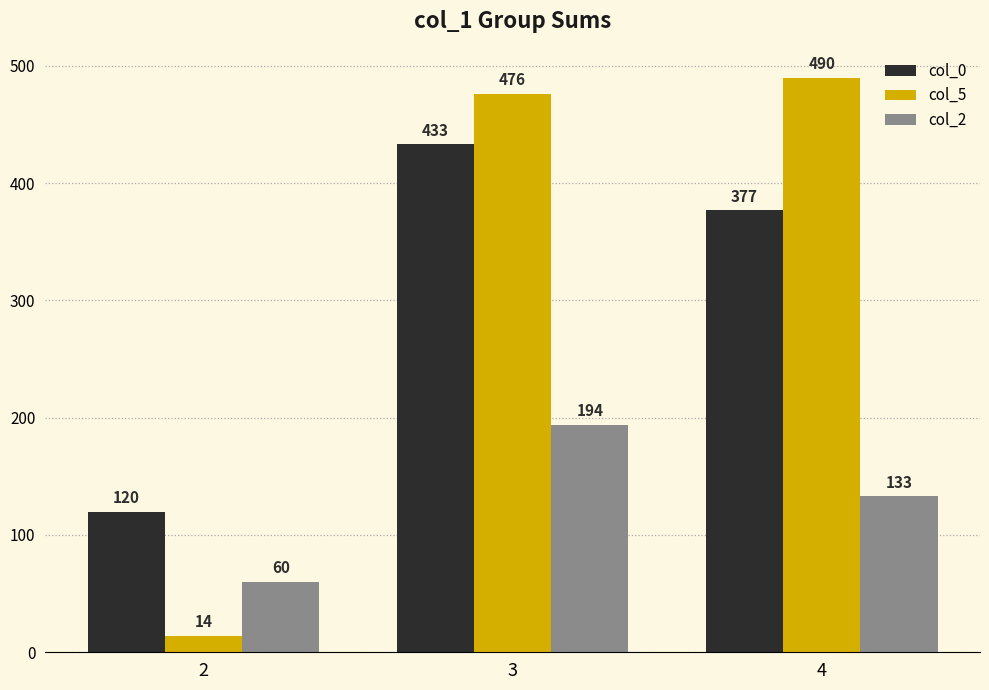

What is the highest value of the col_0 series?

433